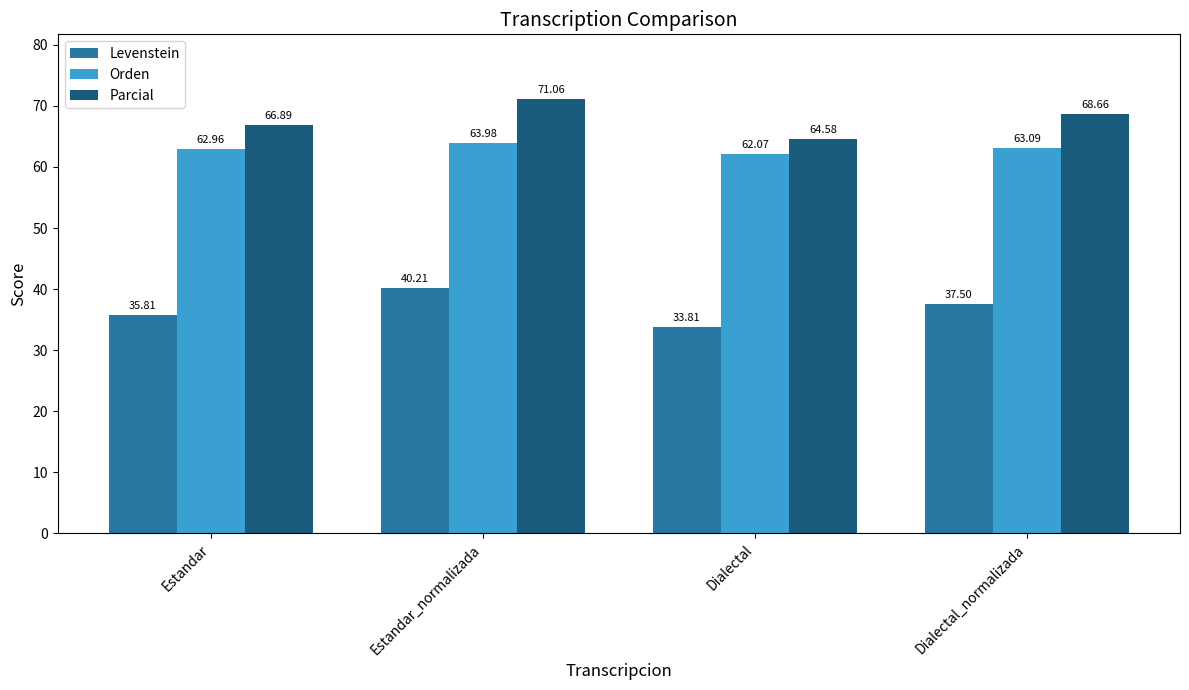

Count the number of categories in the chart.

4